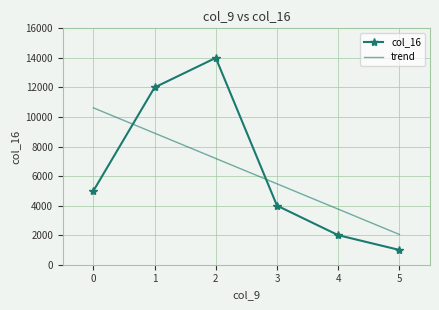

True or false: col_16 has more than 2 points higher than both neighbors.

False